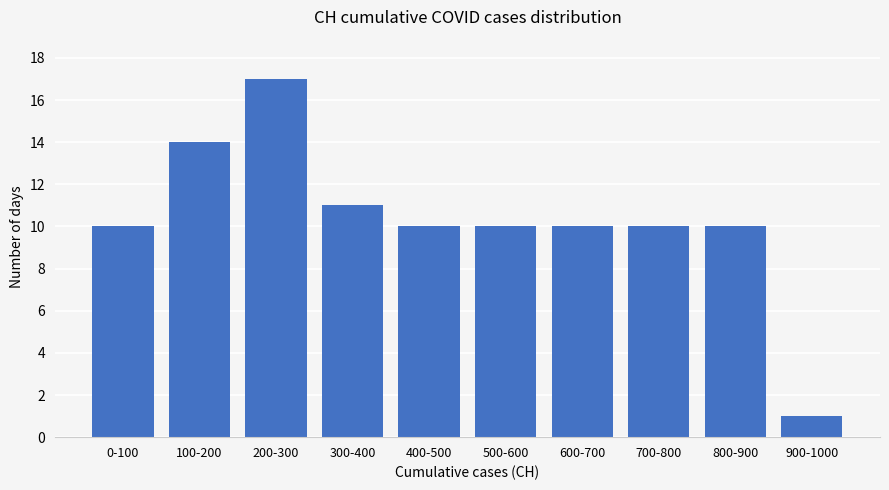

Reading right to left, what are all the values shown in this chart?

900-1000=1	800-900=10	700-800=10	600-700=10	500-600=10	400-500=10	300-400=11	200-300=17	100-200=14	0-100=10